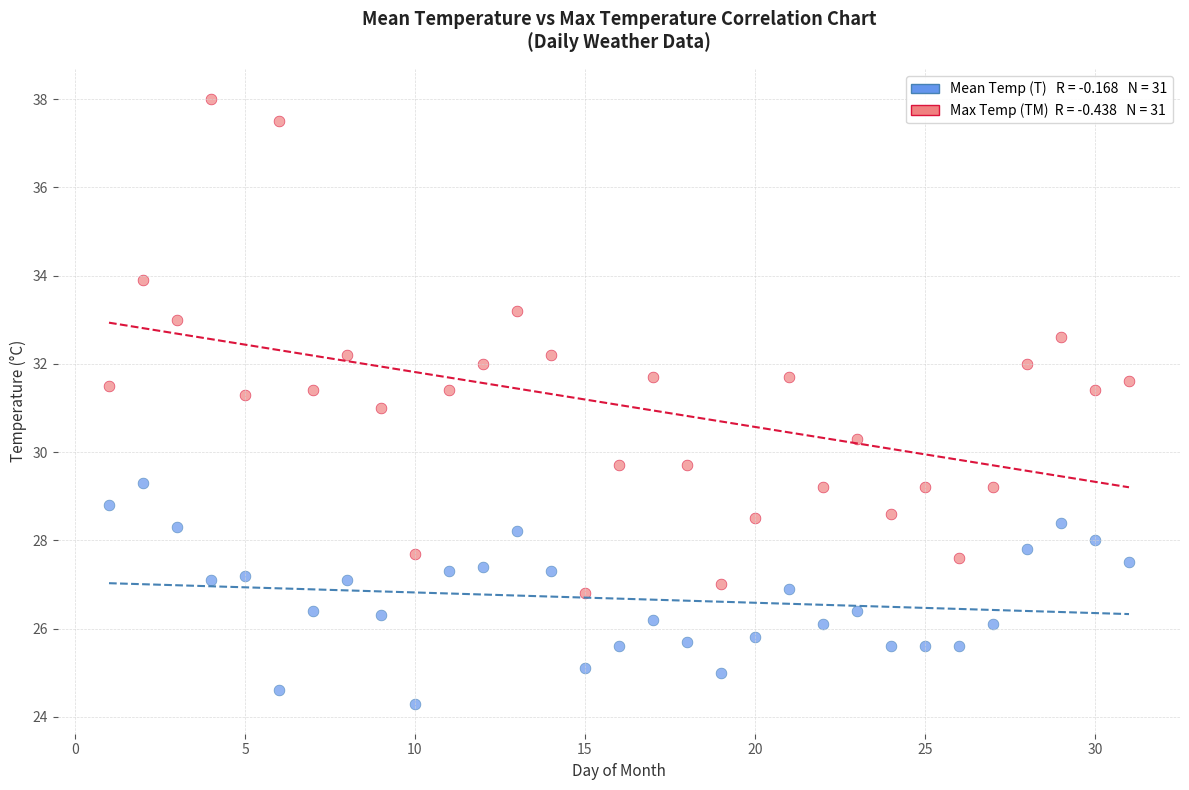

Across all data points, what is the range of Y values (max minus min)?

13.7